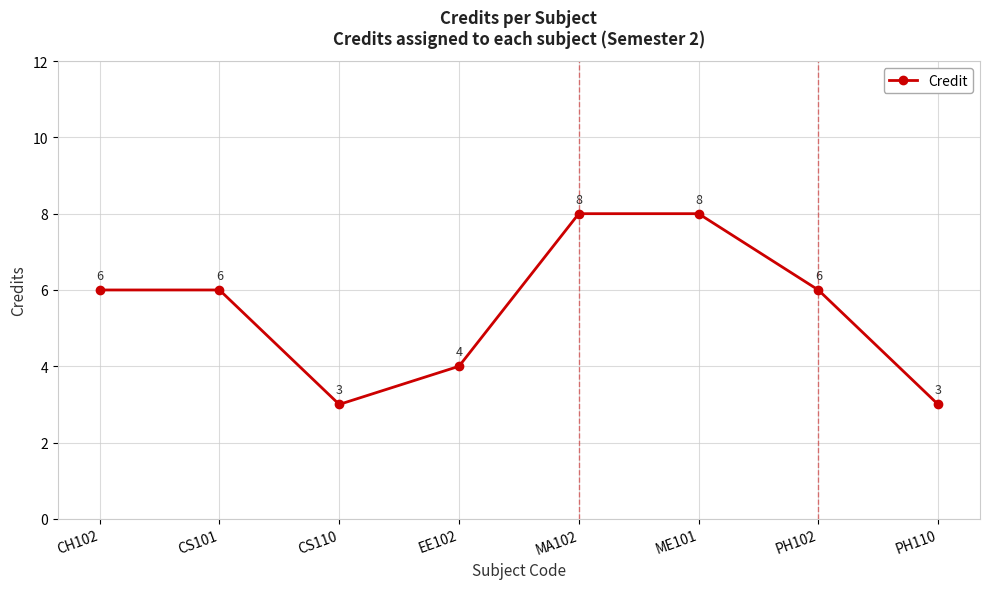

What is the average value?

6